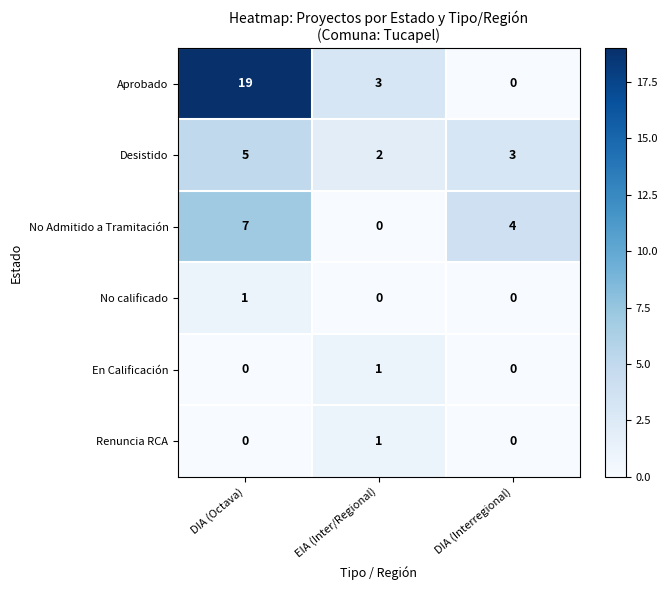

Which series has the largest range (max minus min)?

Aprobado